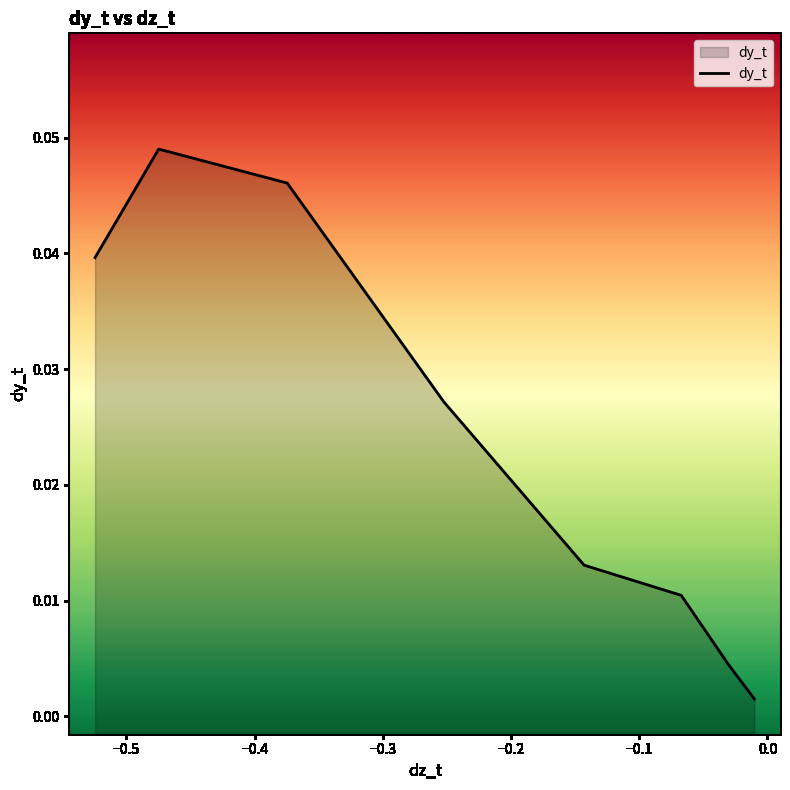

Does the chart display data point markers on the line(s)?

No